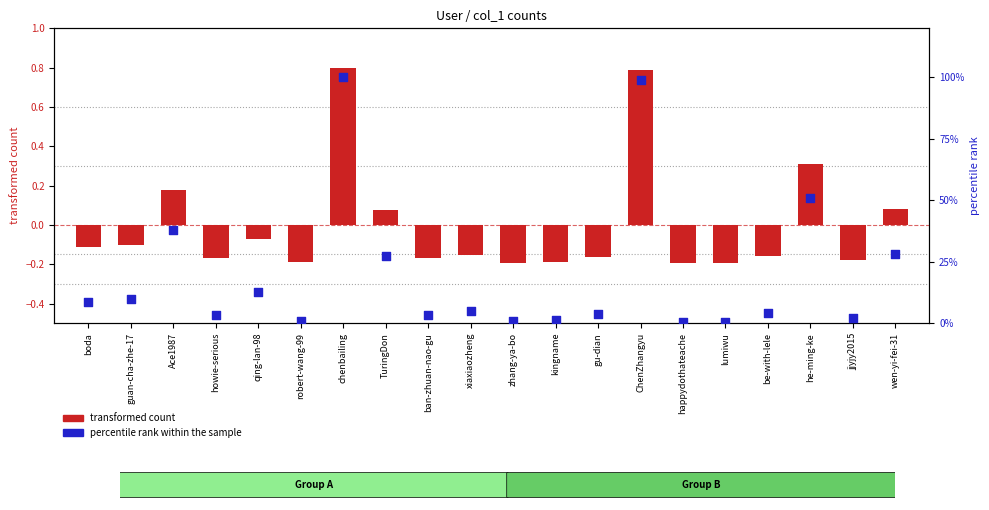

Which series has the largest Y range (max minus min)?

percentile rank within the sample